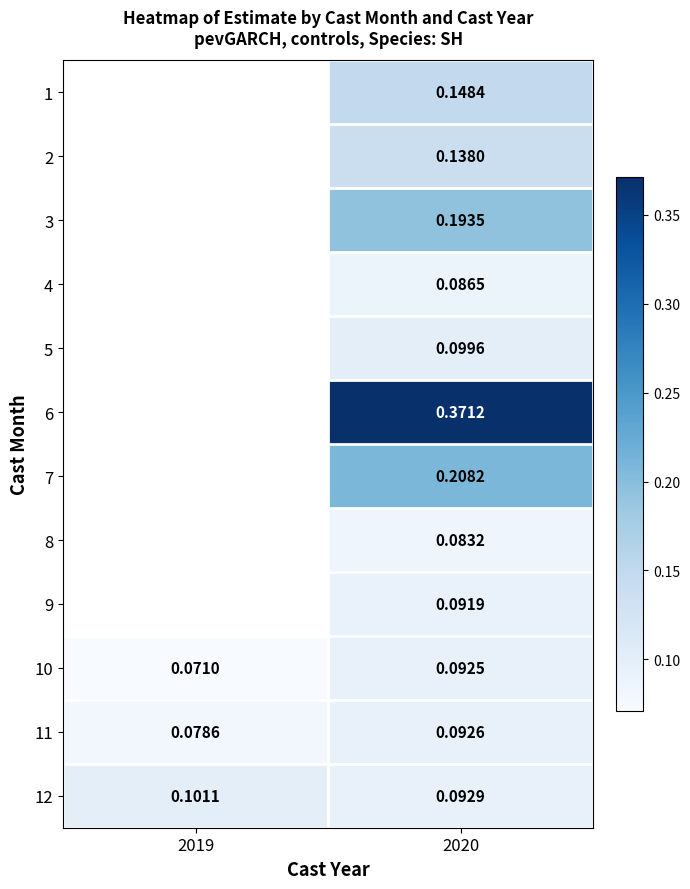

Is the value of 8 at 2020 greater than the value of 4 at 2020?

No